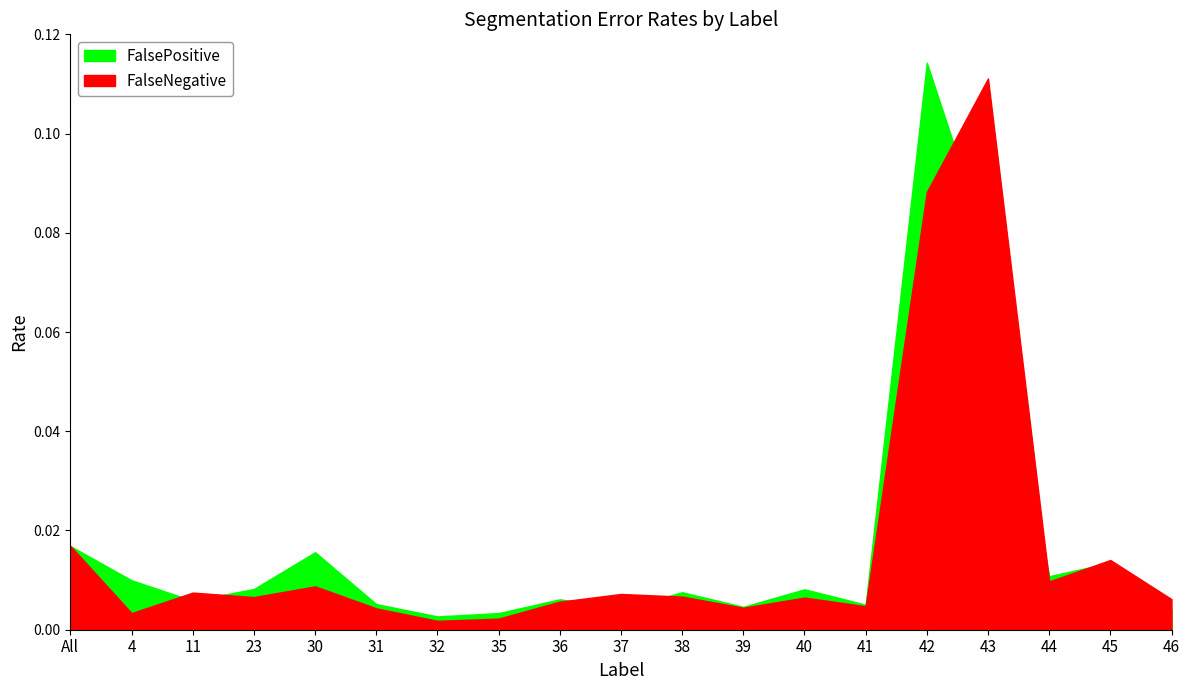

Does the chart display data point markers on the line(s)?

No